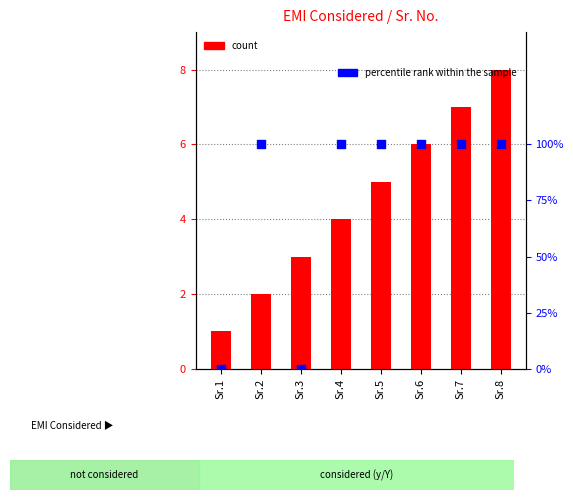

Which series contains the highest Y value?

count